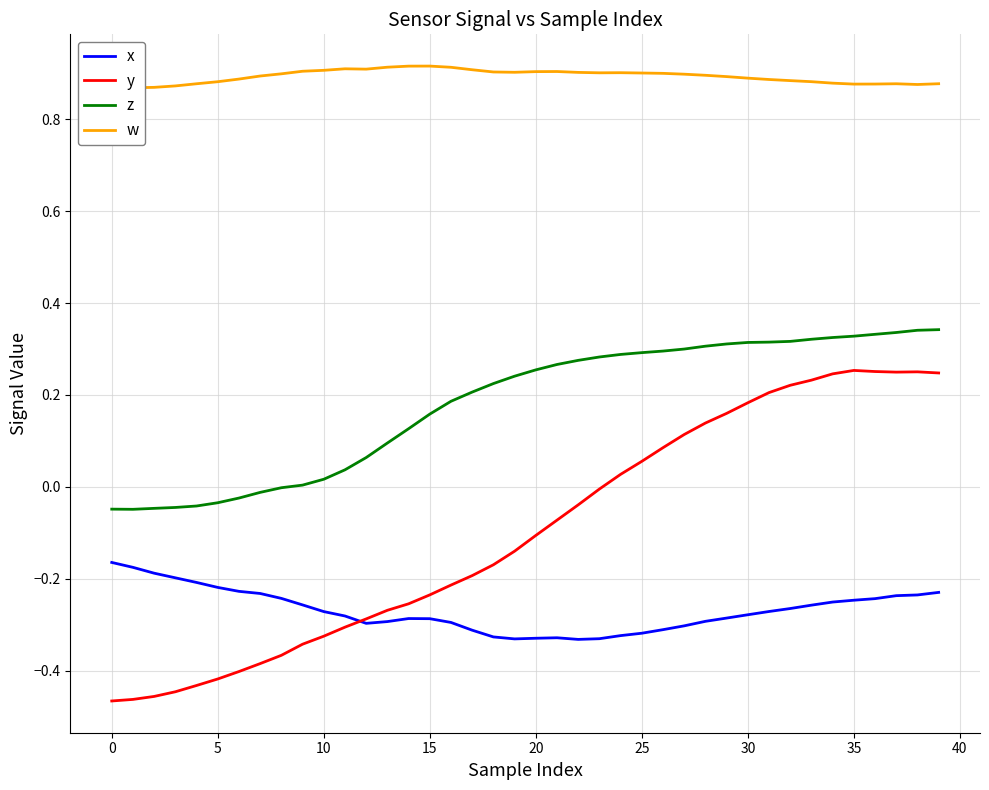

Reading left to right, list all the values displayed in this chart.

x: -0.2	-0.2	-0.2	-0.2	-0.2	-0.2	-0.2	-0.2	-0.2	-0.3	-0.3	-0.3	-0.3	-0.3	-0.3	-0.3	-0.3	-0.3	-0.3	-0.3	-0.3	-0.3	-0.3	-0.3	-0.3	-0.3	-0.3	-0.3	-0.3	-0.3	-0.3	-0.3	-0.3	-0.3	-0.3	-0.2	-0.2	-0.2	-0.2	-0.2
y: -0.5	-0.5	-0.5	-0.4	-0.4	-0.4	-0.4	-0.4	-0.4	-0.3	-0.3	-0.3	-0.3	-0.3	-0.3	-0.2	-0.2	-0.2	-0.2	-0.1	-0.1	-0.1	-0.0	-0.0	0.0	0.1	0.1	0.1	0.1	0.2	0.2	0.2	0.2	0.2	0.2	0.3	0.3	0.2	0.3	0.2
z: -0.0	-0.0	-0.0	-0.0	-0.0	-0.0	-0.0	-0.0	-0.0	0.0	0.0	0.0	0.1	0.1	0.1	0.2	0.2	0.2	0.2	0.2	0.3	0.3	0.3	0.3	0.3	0.3	0.3	0.3	0.3	0.3	0.3	0.3	0.3	0.3	0.3	0.3	0.3	0.3	0.3	0.3
w: 0.9	0.9	0.9	0.9	0.9	0.9	0.9	0.9	0.9	0.9	0.9	0.9	0.9	0.9	0.9	0.9	0.9	0.9	0.9	0.9	0.9	0.9	0.9	0.9	0.9	0.9	0.9	0.9	0.9	0.9	0.9	0.9	0.9	0.9	0.9	0.9	0.9	0.9	0.9	0.9